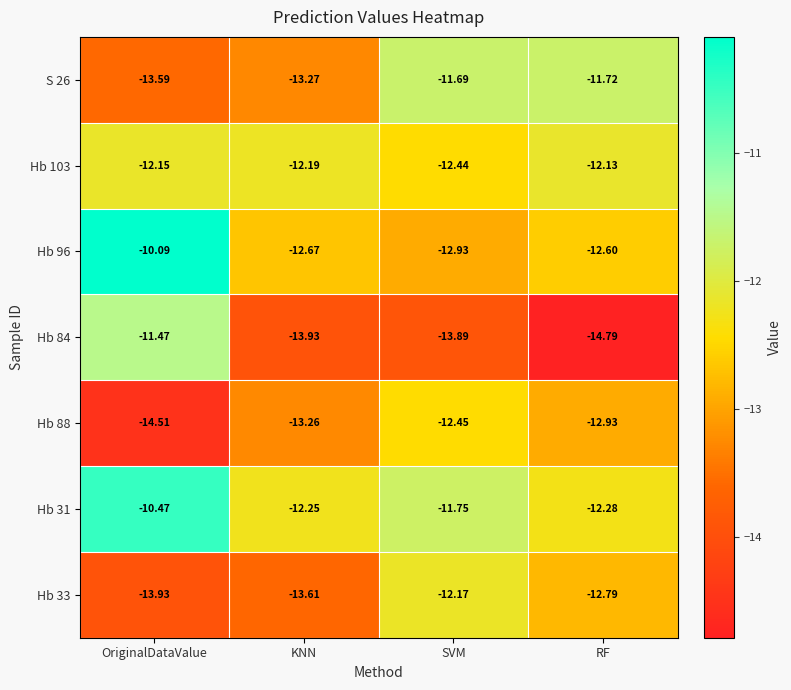

Where does the Hb 31 series first go above -11?

OriginalDataValue